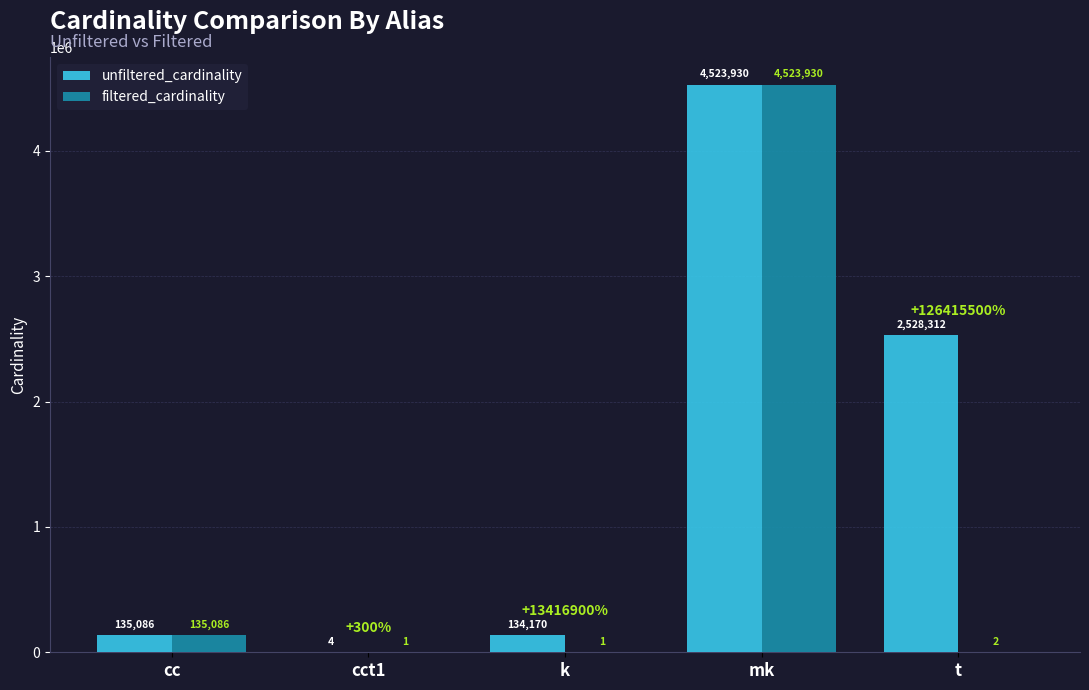

Reading right to left, transcribe all the data shown in this chart.

unfiltered_cardinality: t=2528312	mk=4523930	k=134170	cct1=4	cc=135086
filtered_cardinality: t=2	mk=4523930	k=1	cct1=1	cc=135086